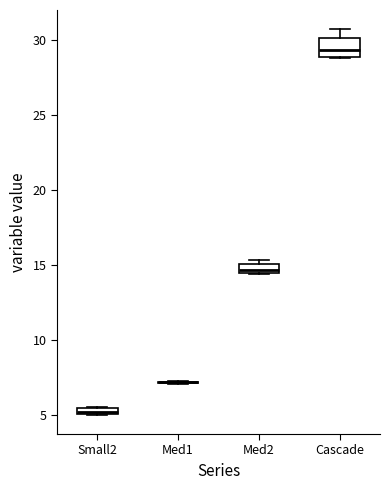

Where is the lower edge of the box for Small2 on the y-axis? The values are not printed on the chart, so give them approximately, as read against the axis.

5.0